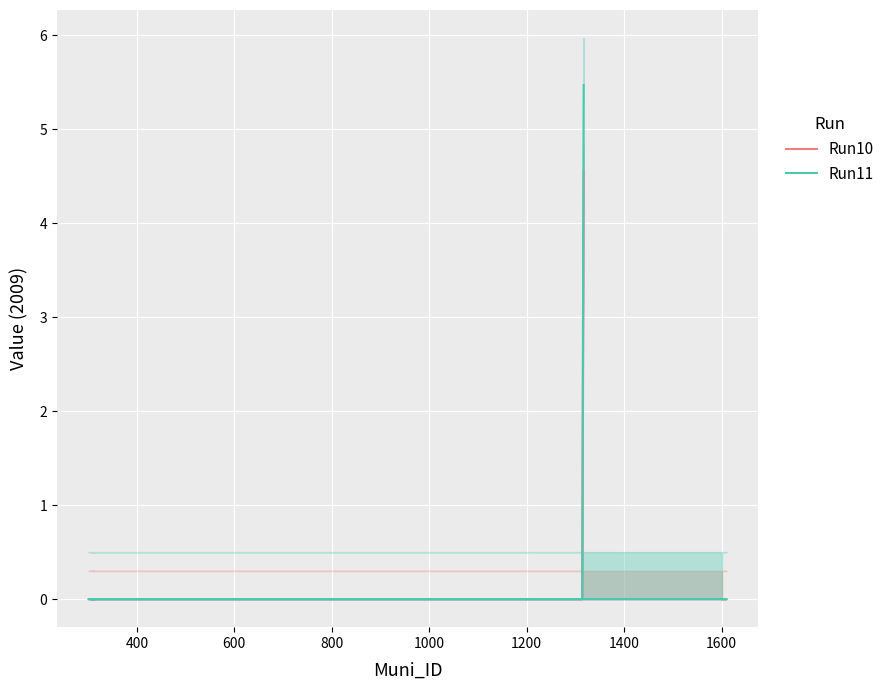

Which series has the largest total across all categories?

Run11